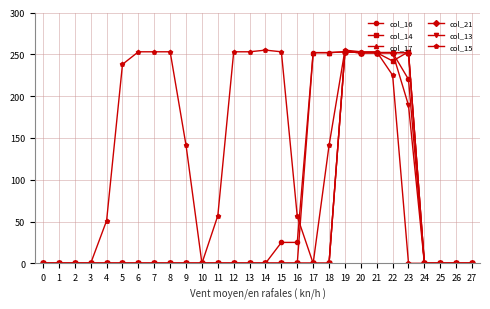

True or false: col_16 has a value of -133 at 23.

False